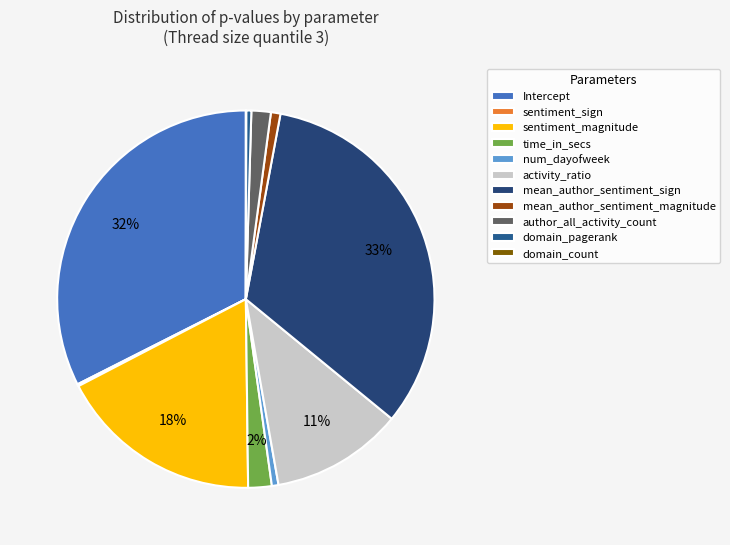

How much of the chart is everything except mean_author_sentiment_sign?

67.0%